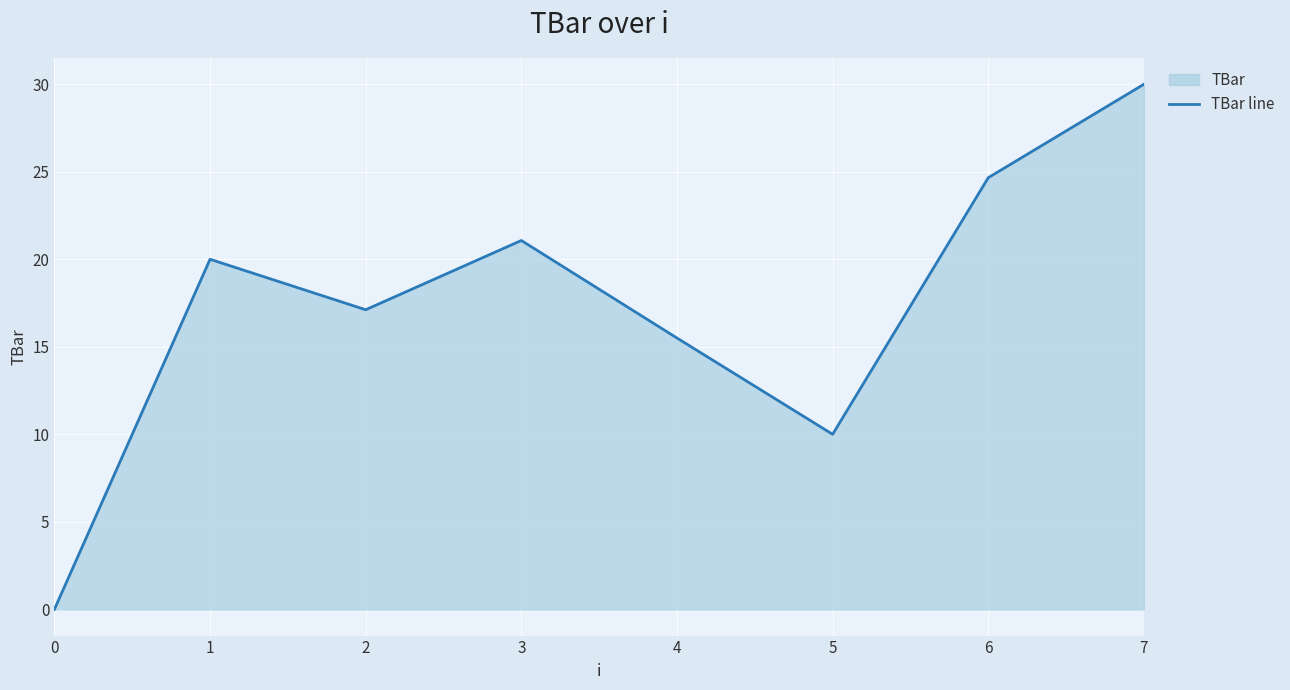

How many interior local valleys (lower than both neighbors) does the data have?

2